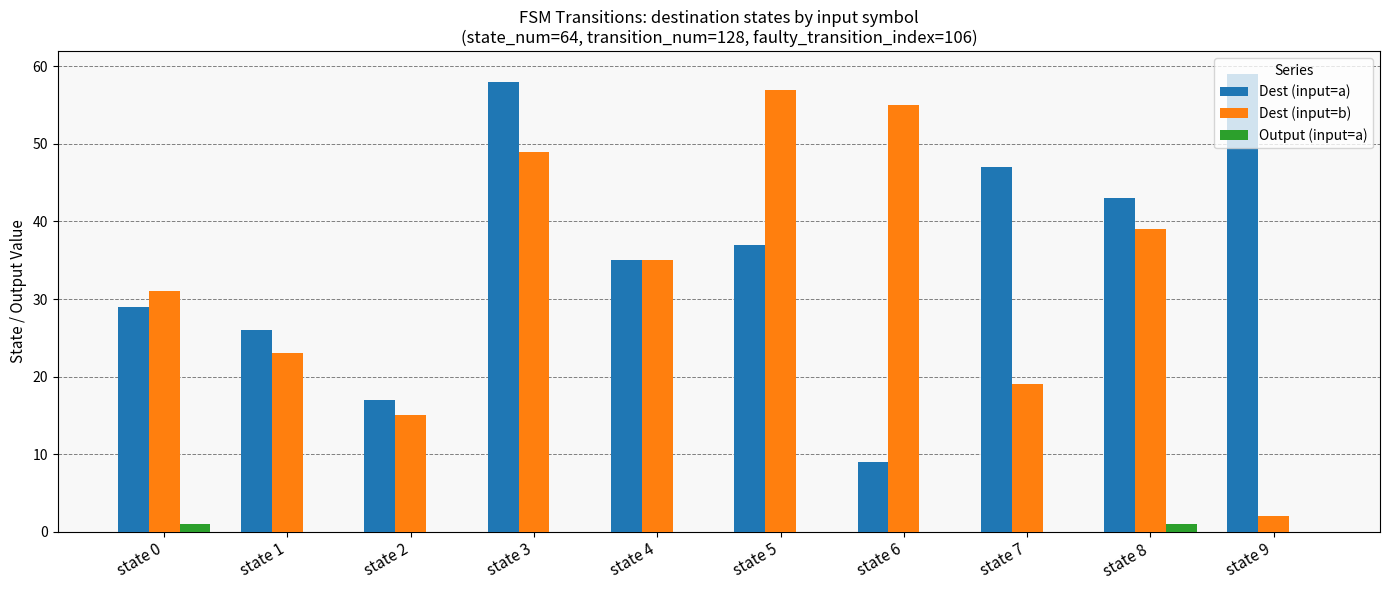

Reading right to left, extract all data points from this chart.

Dest (input=a): state 9=59	state 8=43	state 7=47	state 6=9	state 5=37	state 4=35	state 3=58	state 2=17	state 1=26	state 0=29
Dest (input=b): state 9=2	state 8=39	state 7=19	state 6=55	state 5=57	state 4=35	state 3=49	state 2=15	state 1=23	state 0=31
Output (input=a): state 9=0	state 8=1	state 7=0	state 6=0	state 5=0	state 4=0	state 3=0	state 2=0	state 1=0	state 0=1